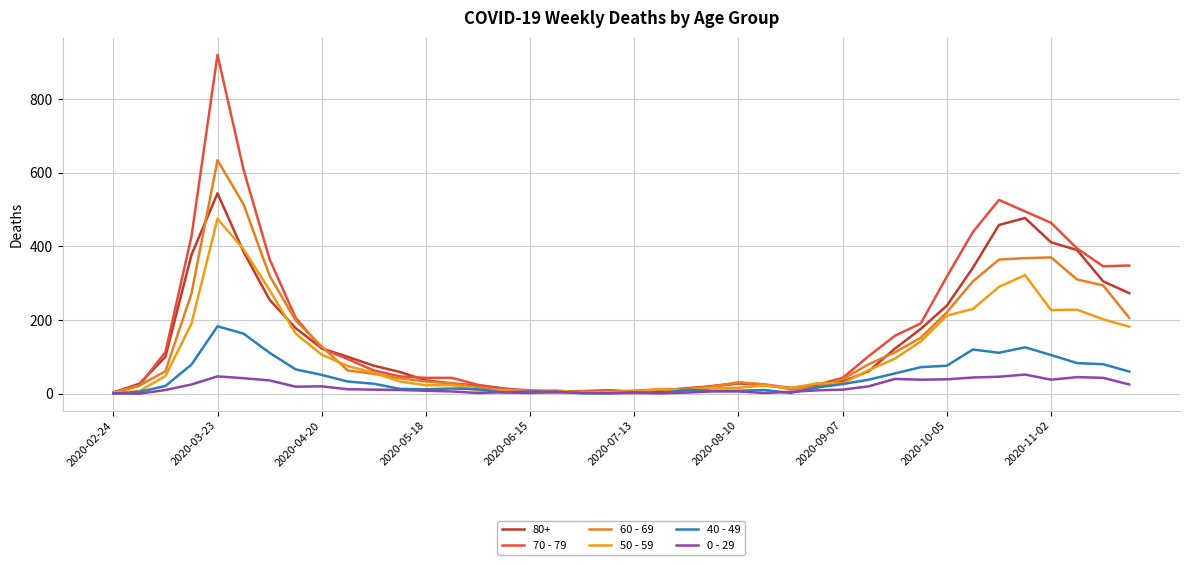

How many times do 60 - 69 and 50 - 59 cross each other?

9